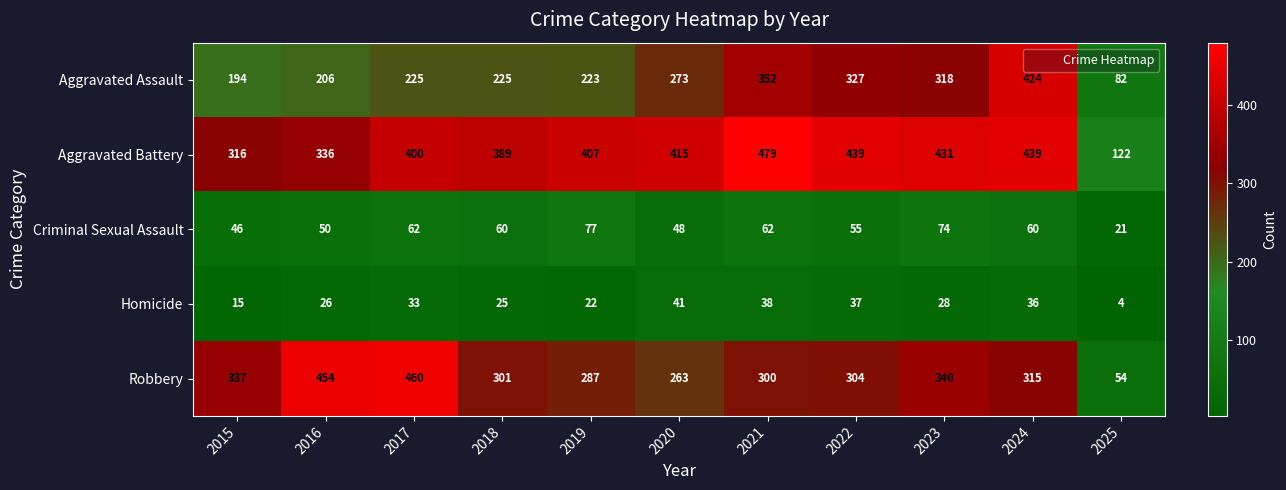

Is it true that Robbery equals 337 at 2015?

True